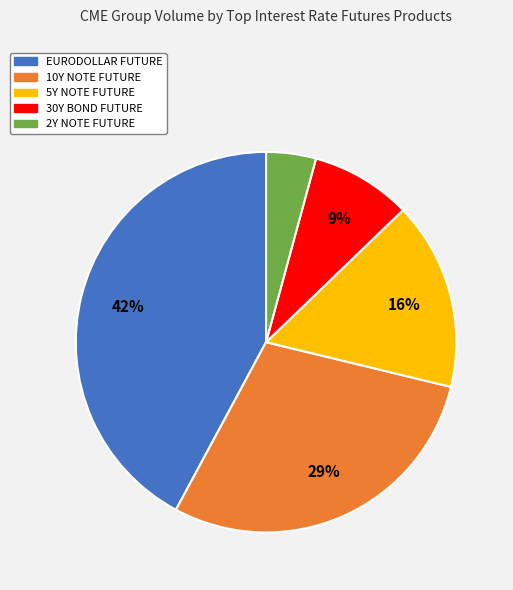

To the nearest percent, what is the combined percentage of 30Y BOND FUTURE and 5Y NOTE FUTURE?

25%